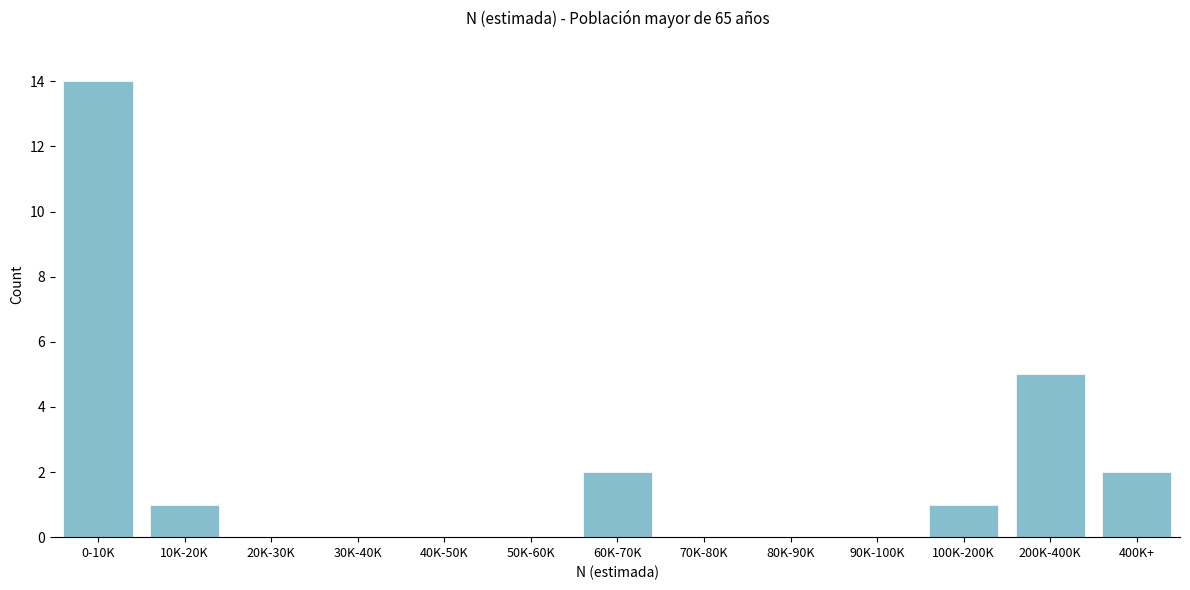

Reading left to right, what are all the values shown in this chart?

0-10K=14	10K-20K=1	20K-30K=0	30K-40K=0	40K-50K=0	50K-60K=0	60K-70K=2	70K-80K=0	80K-90K=0	90K-100K=0	100K-200K=1	200K-400K=5	400K+=2